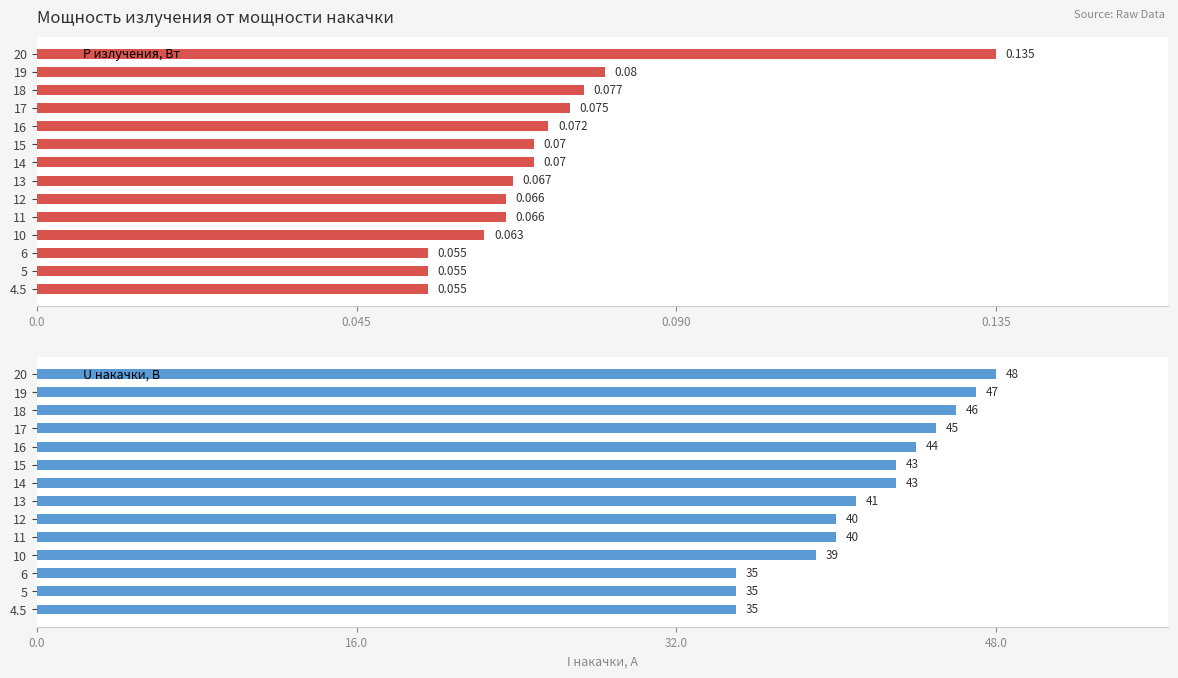

How many bars are there in total?

28